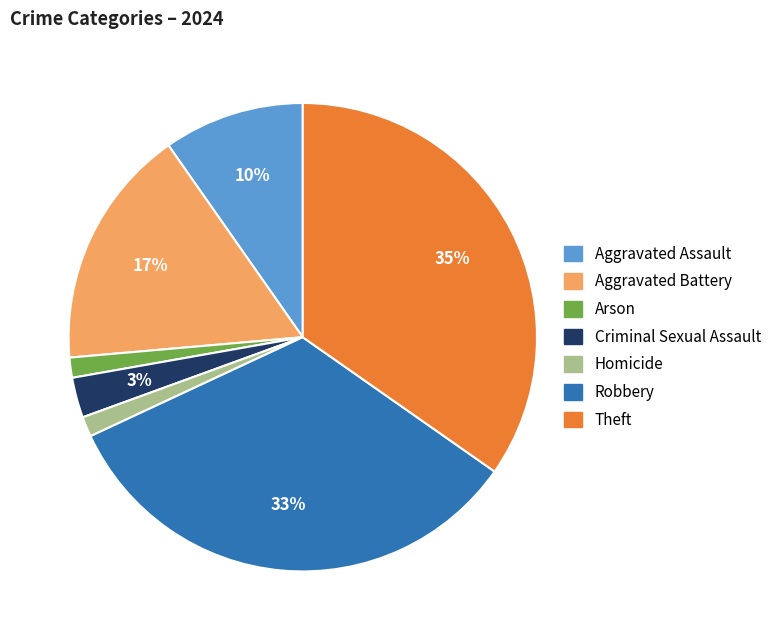

Do Arson and Theft together represent more than half of the pie?

No